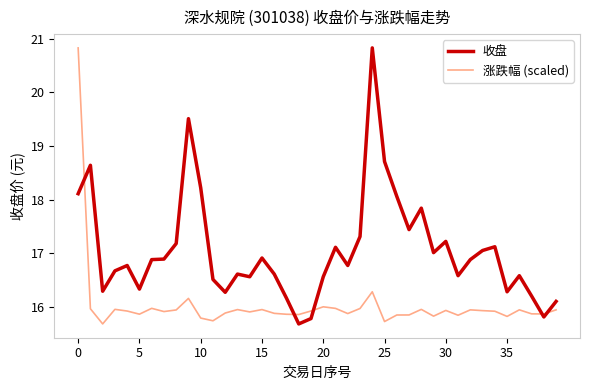

List the series in order of their overall mean, highest first.

收盘, 涨跌幅 (scaled)